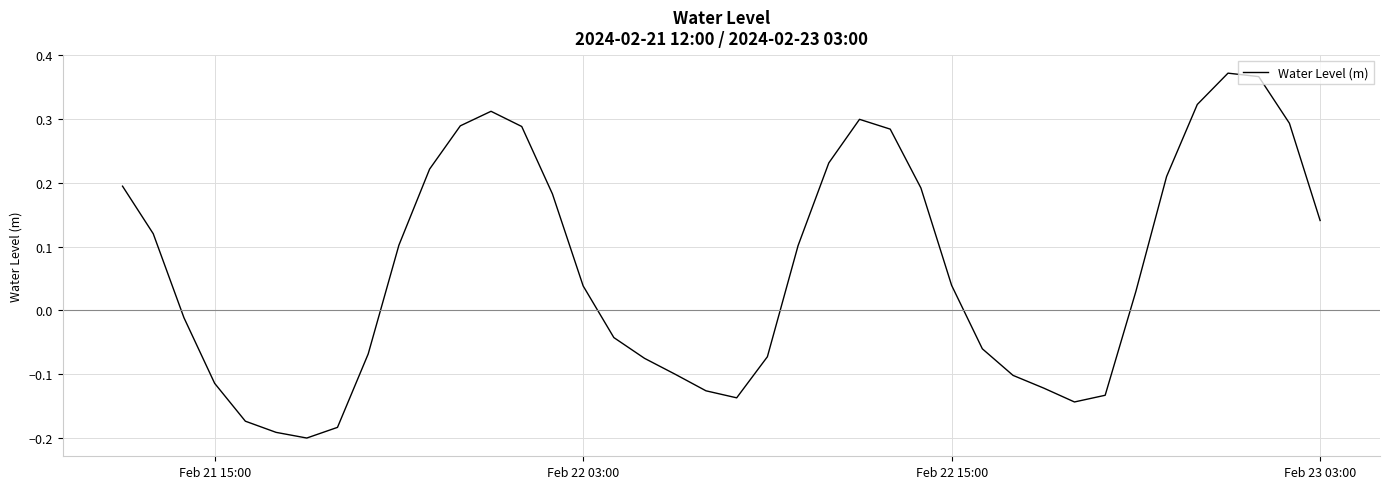

How many values are below zero?

18